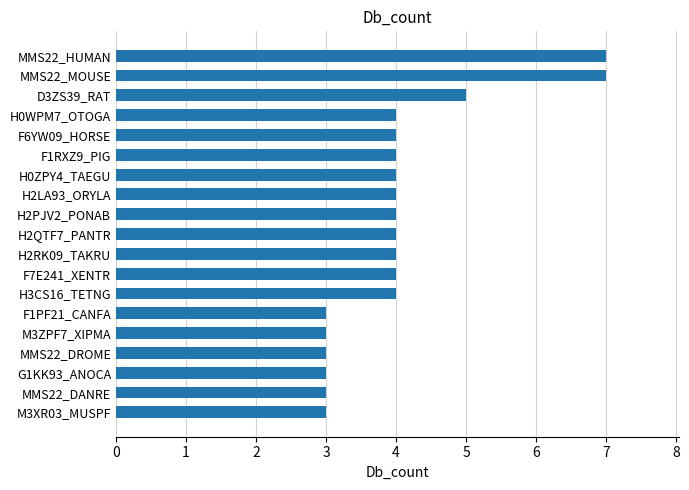

What is the sum of all values?

77